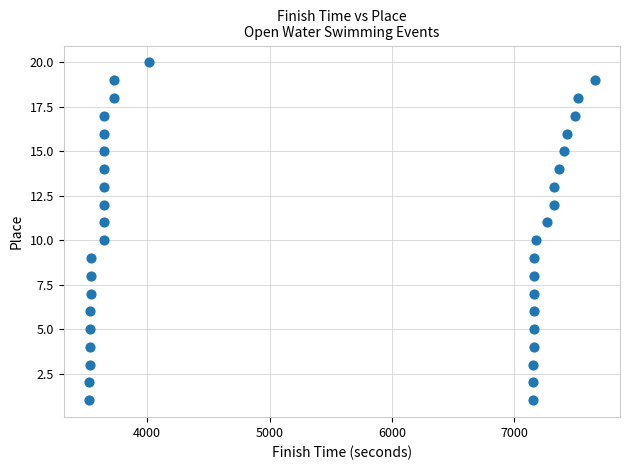

What is the range of Y values (max minus min)?

19